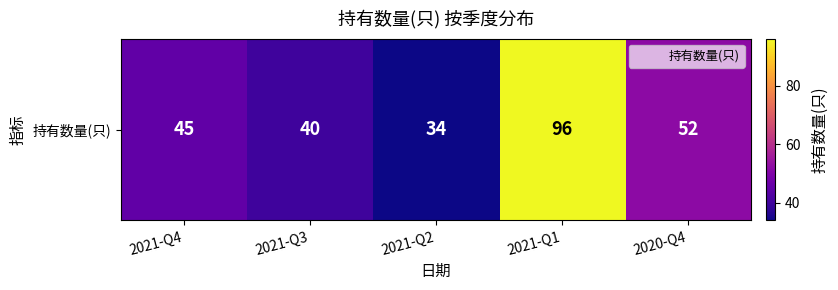

At which label does the data first exceed 45?

2021-Q1